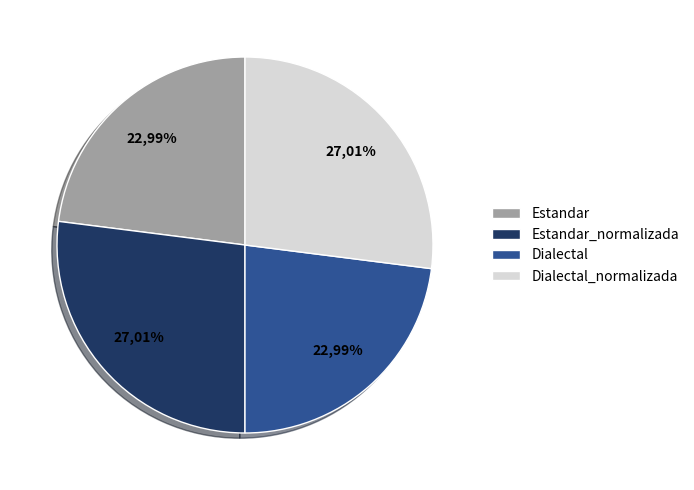

Which slice is the largest?

Estandar_normalizada